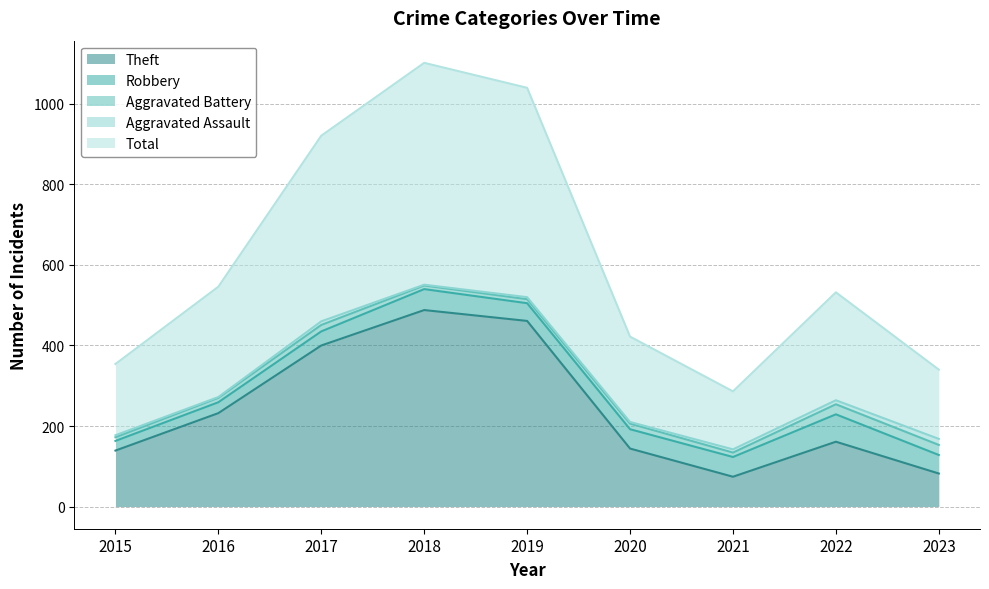

At 2016, list the series in order from largest to smallest.

Total, Theft, Robbery, Aggravated Battery, Aggravated Assault